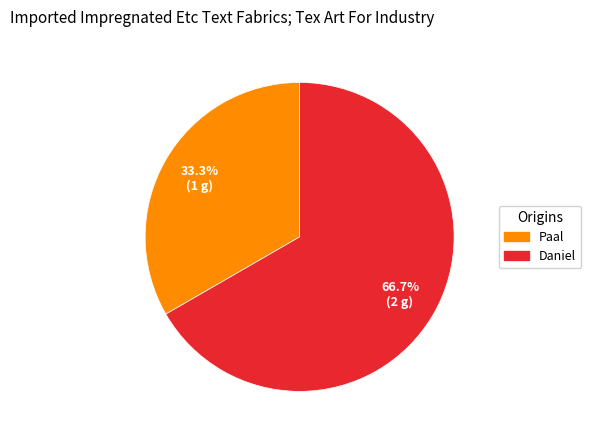

What is the ratio of the value at Daniel to the value at Paal?

2.0